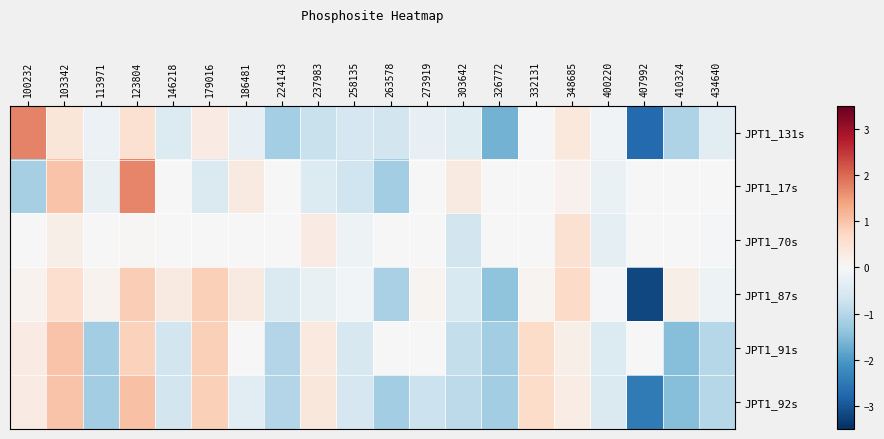

Rank the series by their maximum value, from highest to lowest.

JPT1_131s, JPT1_17s, JPT1_92s, JPT1_91s, JPT1_87s, JPT1_70s